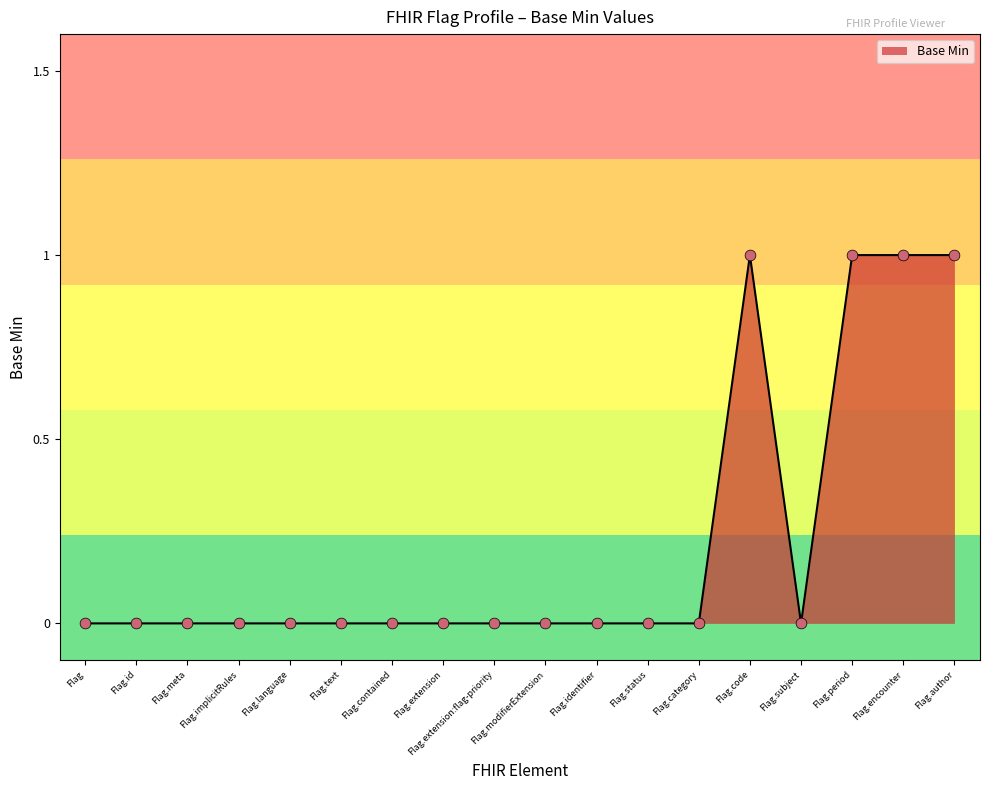

Which has a higher value, Flag.identifier or Flag.encounter?

Flag.encounter